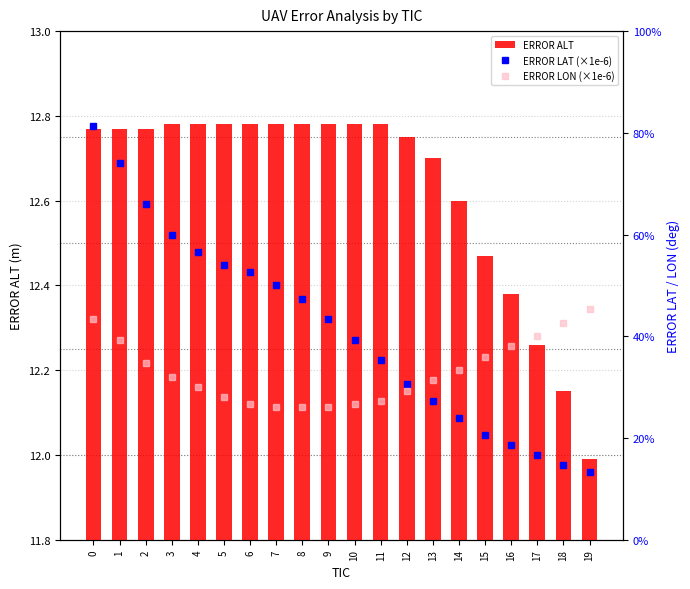

What is the difference between the maximum and minimum values in the ERROR LAT (×1e-6) series?

10.2